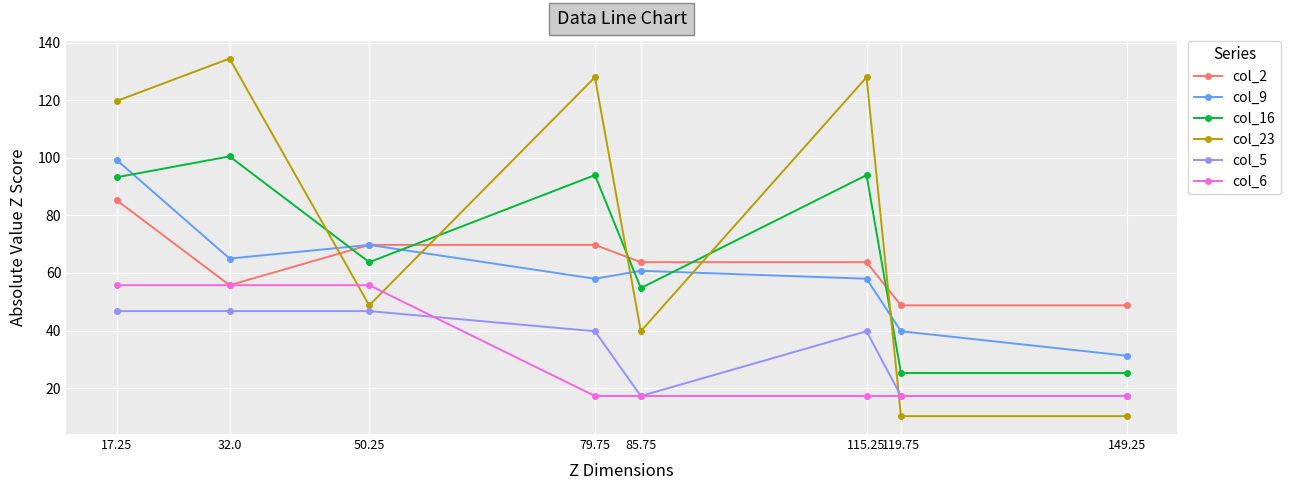

True or false: col_6 and col_16 intersect in this chart.

False